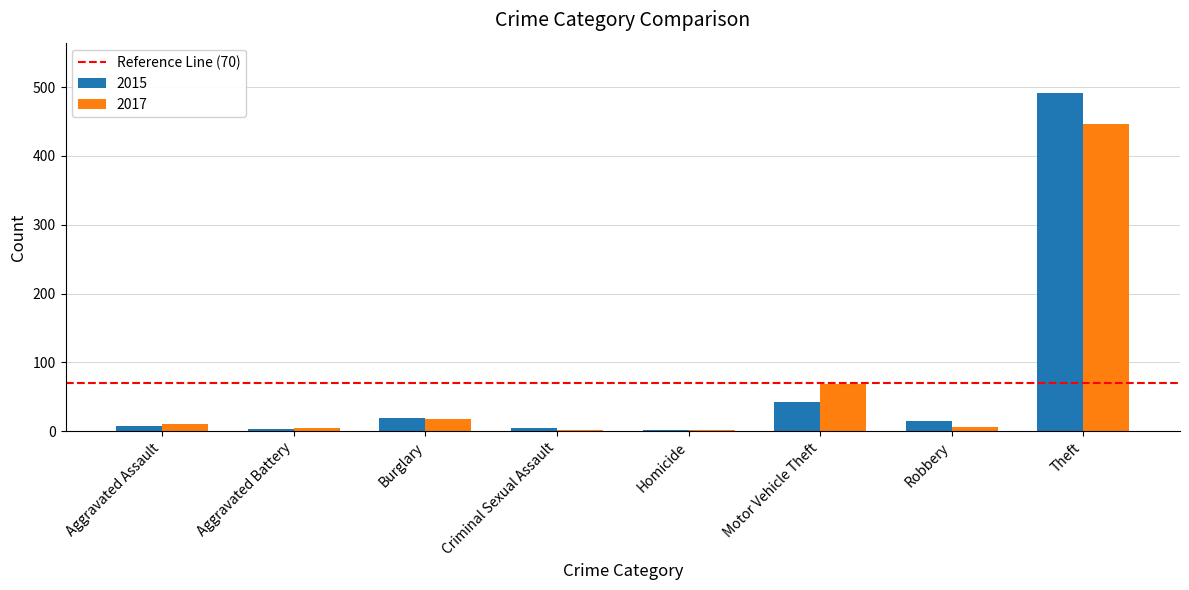

What is the sum of all 2017 values?

558